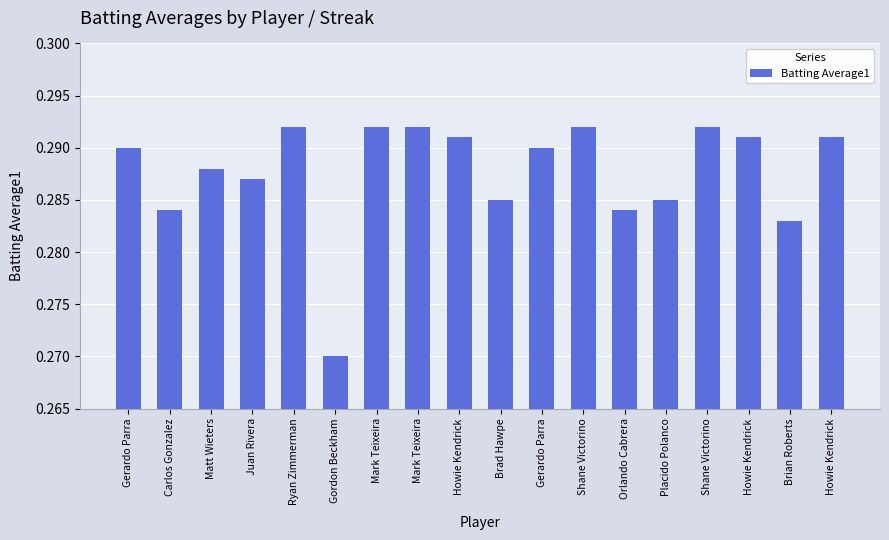

Which has a higher value, Ryan Zimmerman or Brad Hawpe?

Ryan Zimmerman